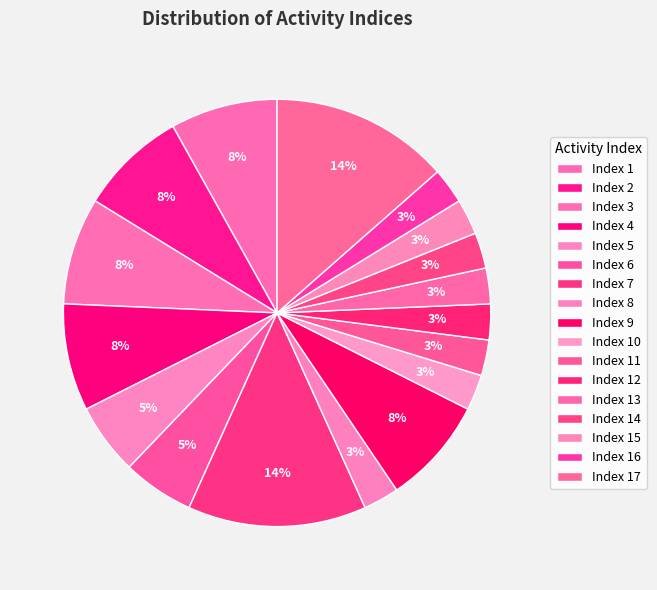

What percentage do Index 8 and Index 14 together represent?

5.4%